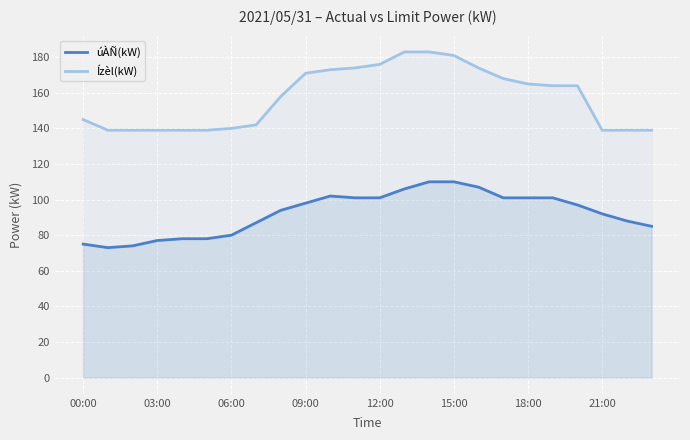

List the series in order of their peak value, highest first.

Ízèl(kW), úÀÑ(kW)